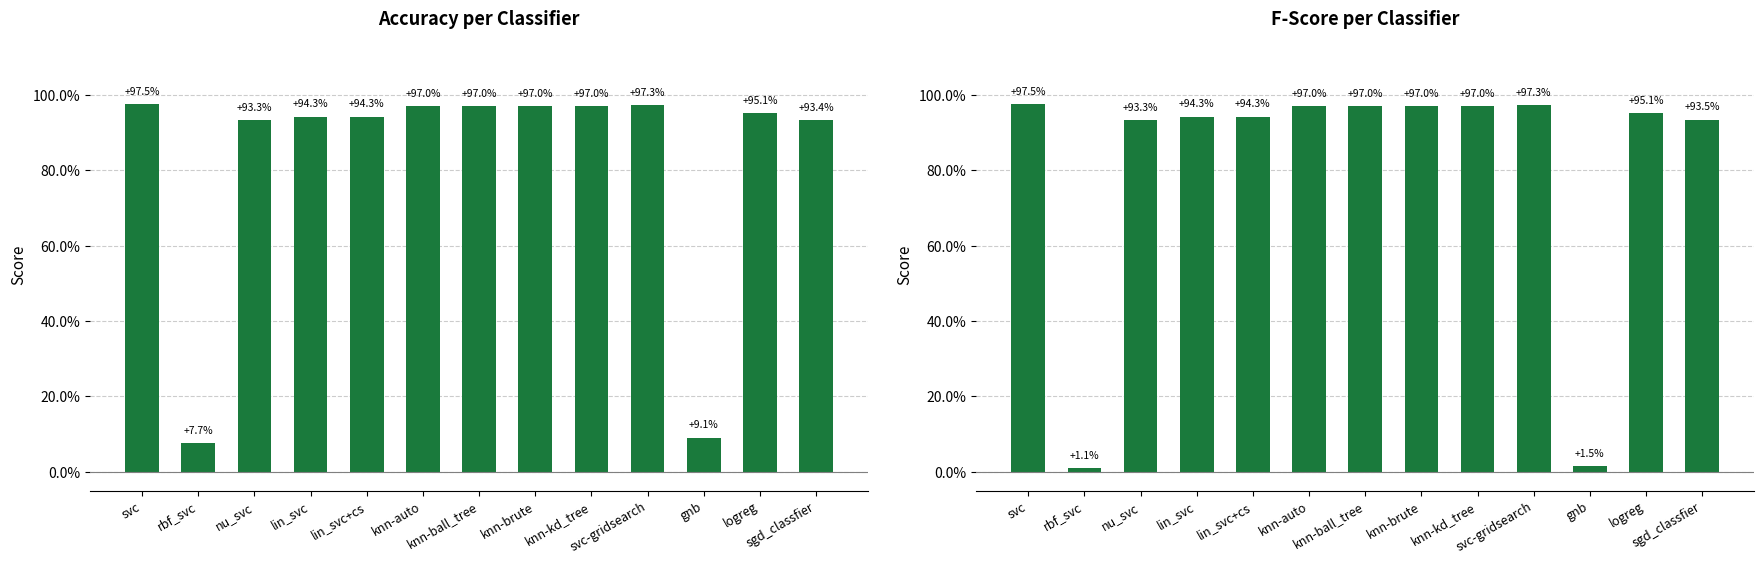

Which category has the lowest value across all series?

rbf_svc